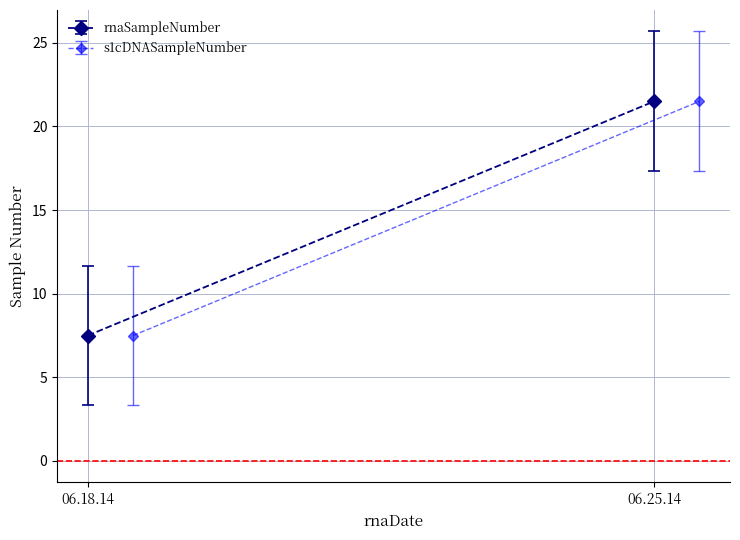

Rank the series by their maximum value, from lowest to highest.

rnaSampleNumber, s1cDNASampleNumber